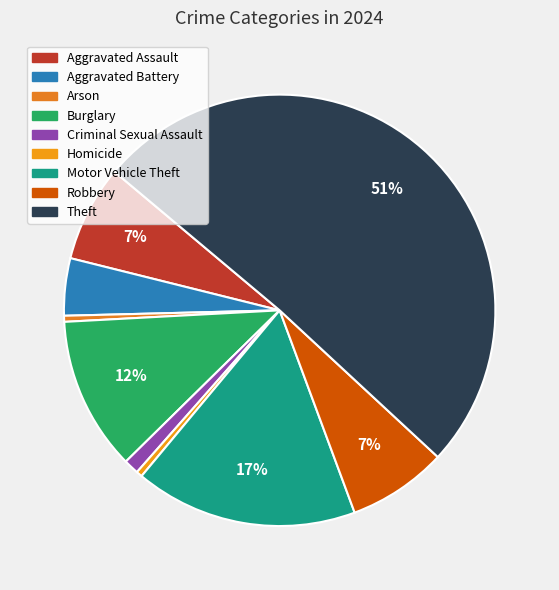

Rank the categories by value from lowest to highest.

Arson, Homicide, Criminal Sexual Assault, Aggravated Battery, Aggravated Assault, Robbery, Burglary, Motor Vehicle Theft, Theft